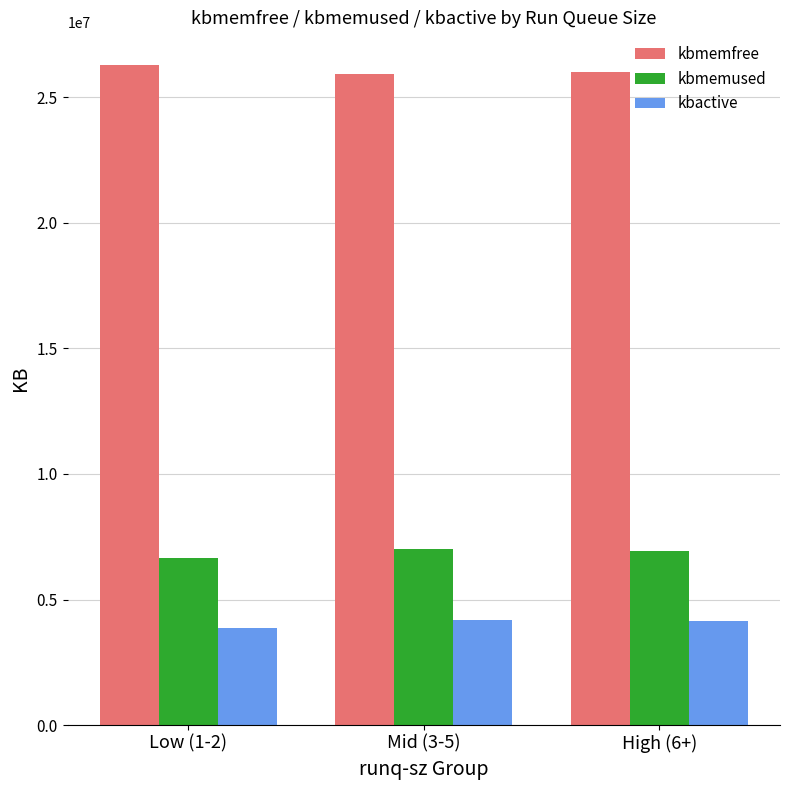

Does the chart contain any negative values?

No